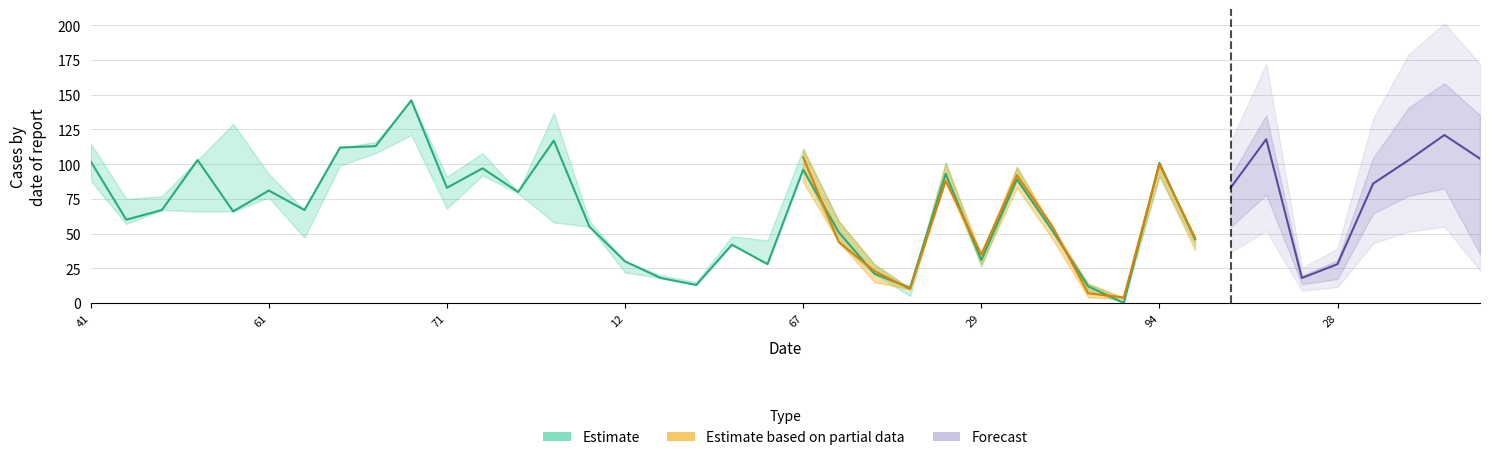

What is the label of the 3rd point from the left?

68